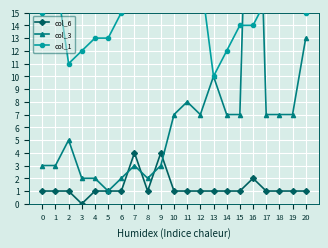

What is the difference between the highest and lowest values at 2?

10